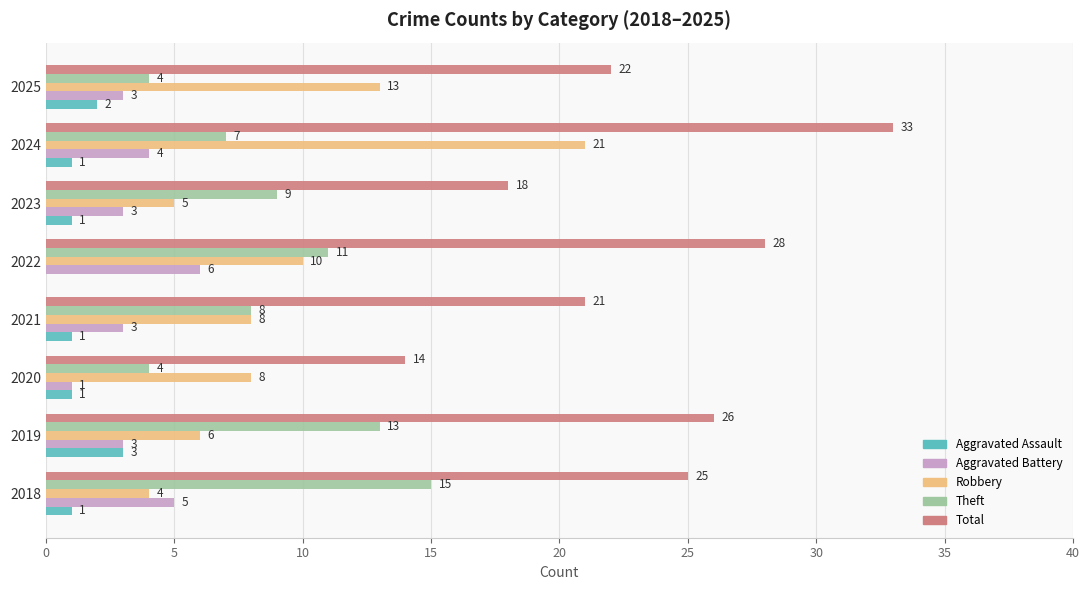

The Theft series shows 10 at 2018. True or false?

False